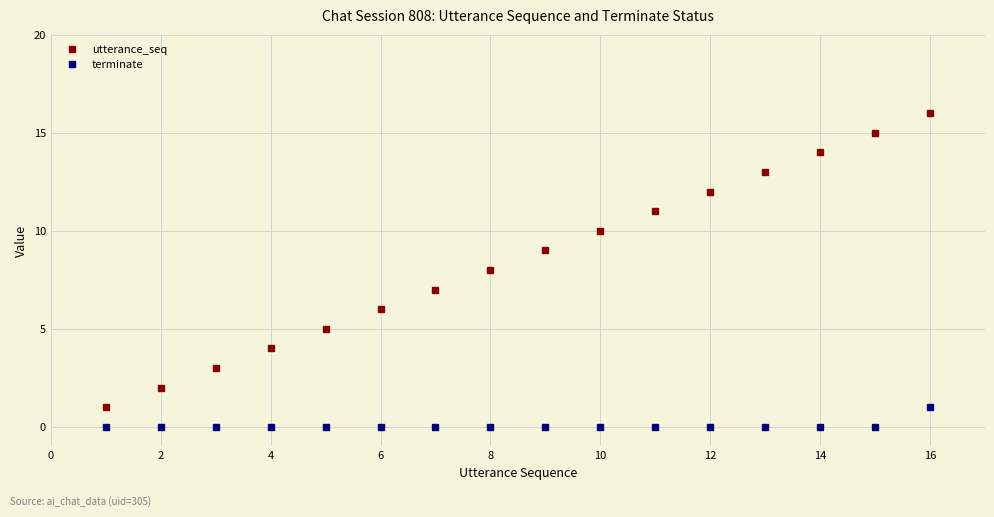

Does the chart have visible grid lines?

Yes